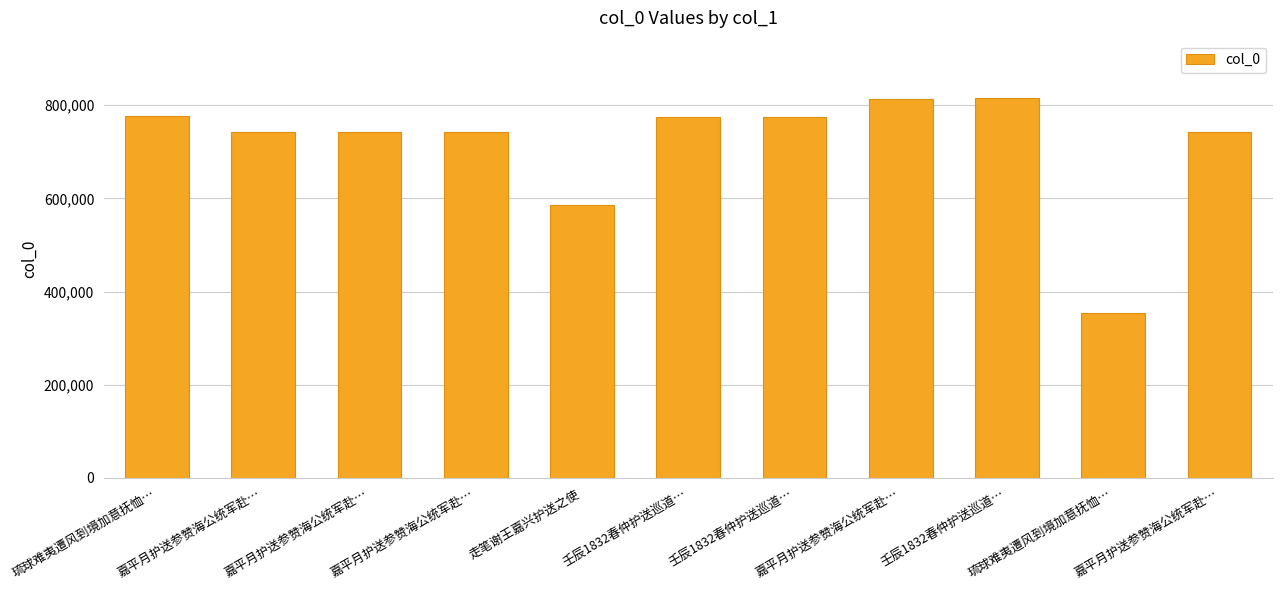

Which has a higher value, 壬辰1832春仲护送巡道… or 嘉平月护送参赞海公统军赴…?

壬辰1832春仲护送巡道…